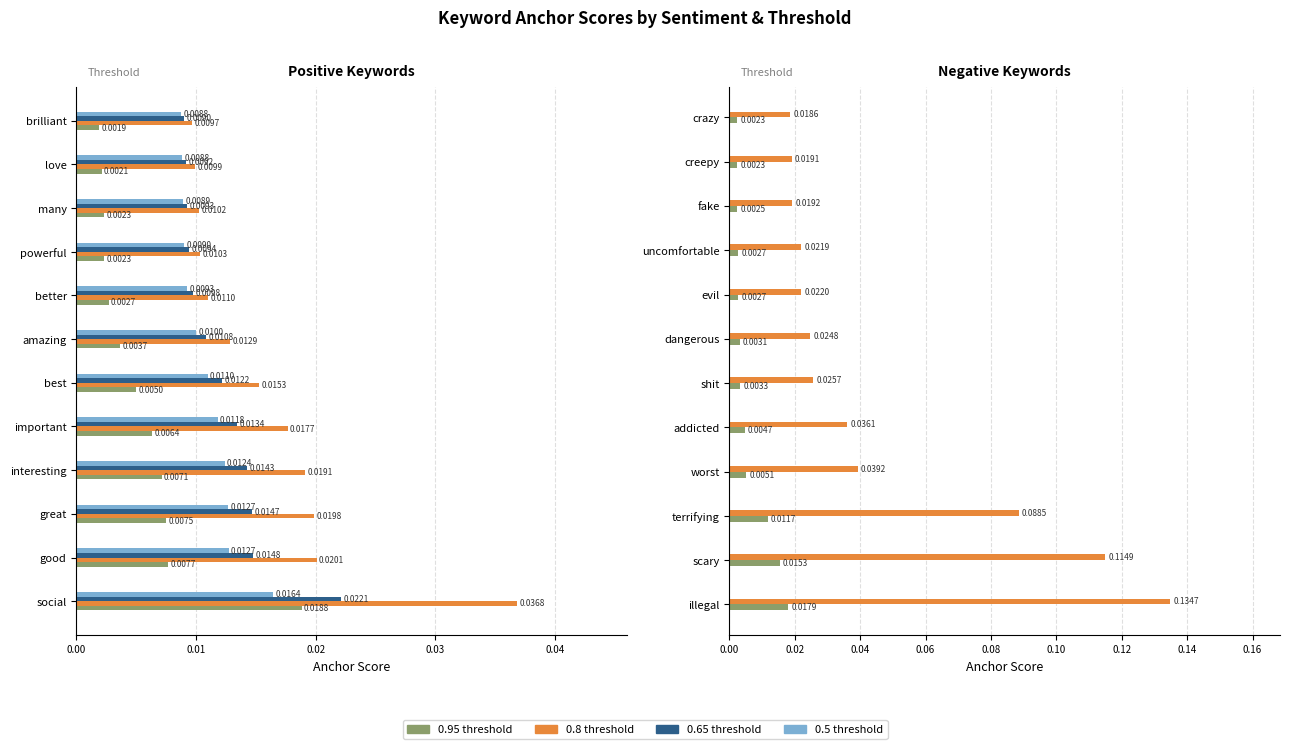

Reading right to left, list all the values displayed in this chart.

0.95-positive anchor: 0.0	0.0	0.0	0.0	0.0	0.0	0.0	0.0	0.0	0.0	0.0	0.0
0.8-positive anchor: 0.0	0.0	0.0	0.0	0.0	0.0	0.0	0.0	0.0	0.0	0.0	0.0
0.65-positive anchor: 0.0	0.0	0.0	0.0	0.0	0.0	0.0	0.0	0.0	0.0	0.0	0.0
0.5-positive anchor: 0.0	0.0	0.0	0.0	0.0	0.0	0.0	0.0	0.0	0.0	0.0	0.0
0.95-negative anchor: 0.0	0.0	0.0	0.0	0.0	0.0	0.0	0.0	0.0	0.0	0.0	0.0
0.8-negative anchor: 0.0	0.0	0.0	0.0	0.0	0.0	0.0	0.0	0.0	0.1	0.1	0.1